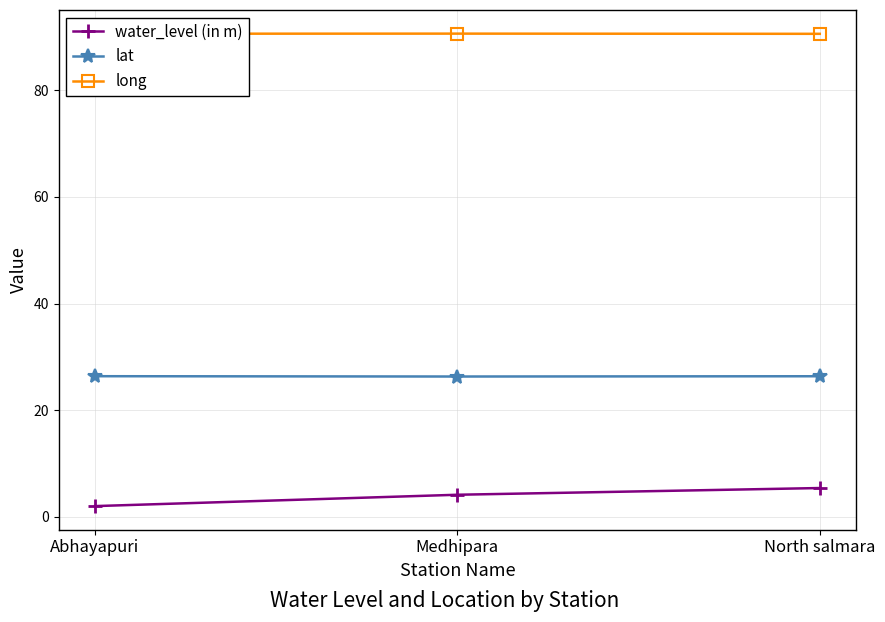

How many lines are shown in the chart?

3